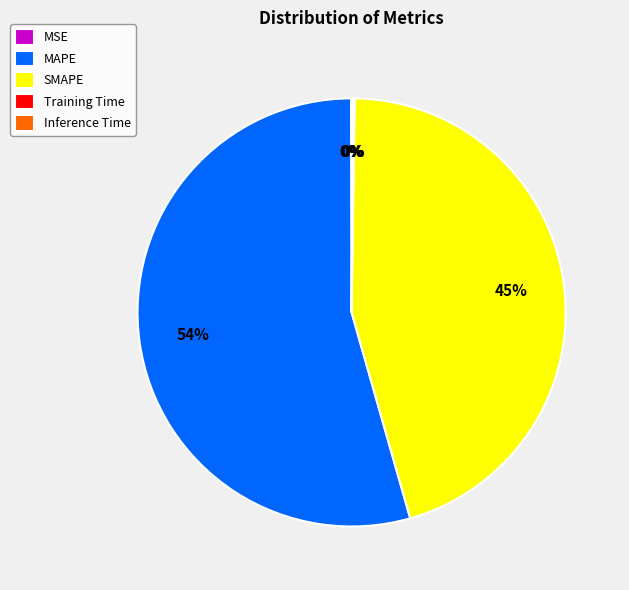

To the nearest percent, what is the average slice percentage?

20%